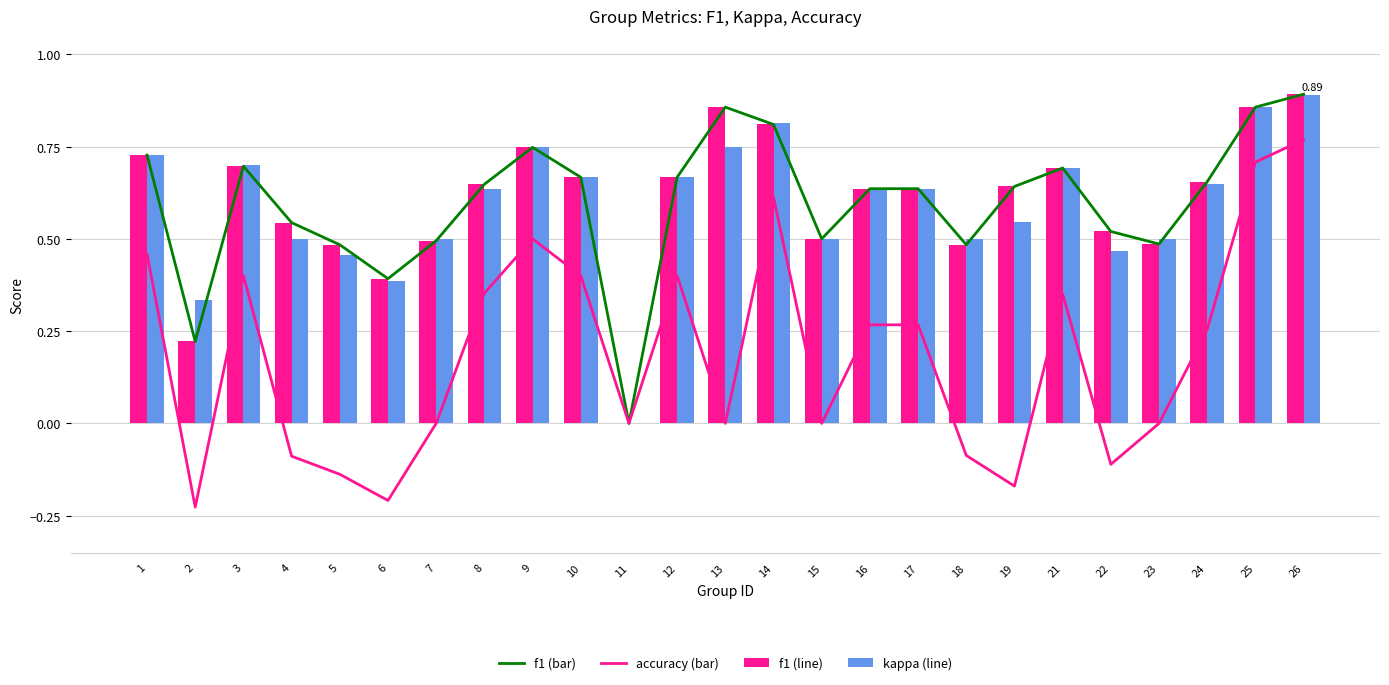

What value does the accuracy series have at 23?

0.5